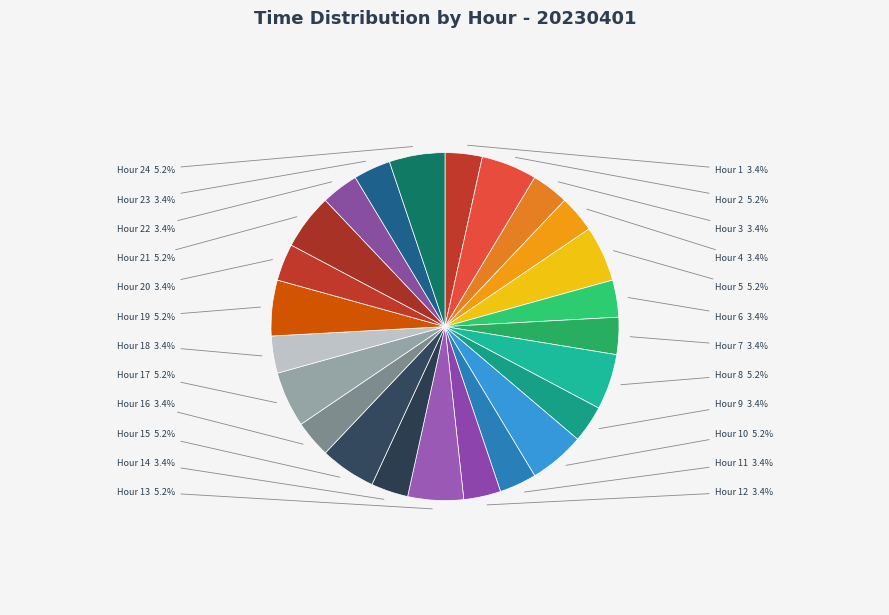

Which category has the smallest portion of the pie?

1